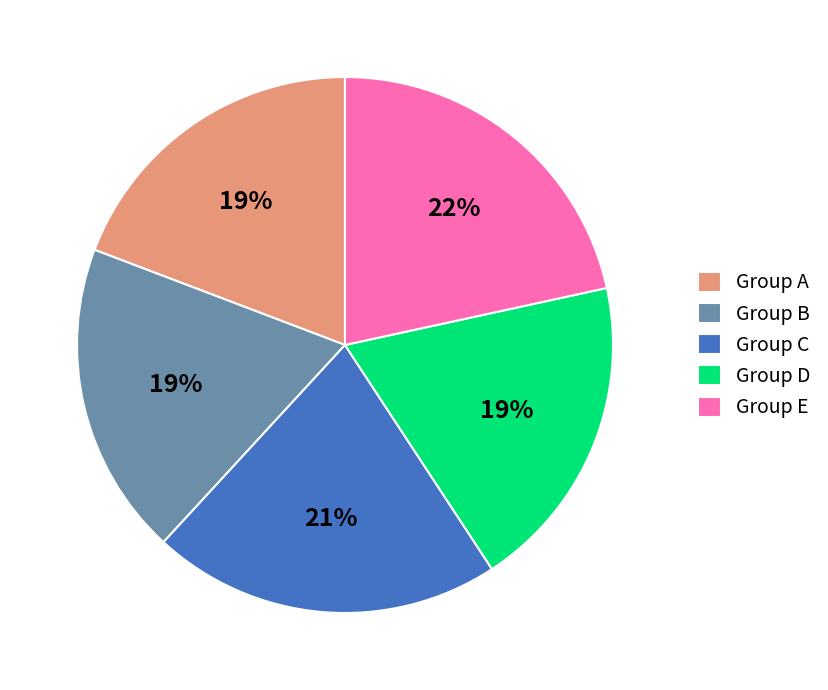

To the nearest percent, what portion does Group B represent?

19%